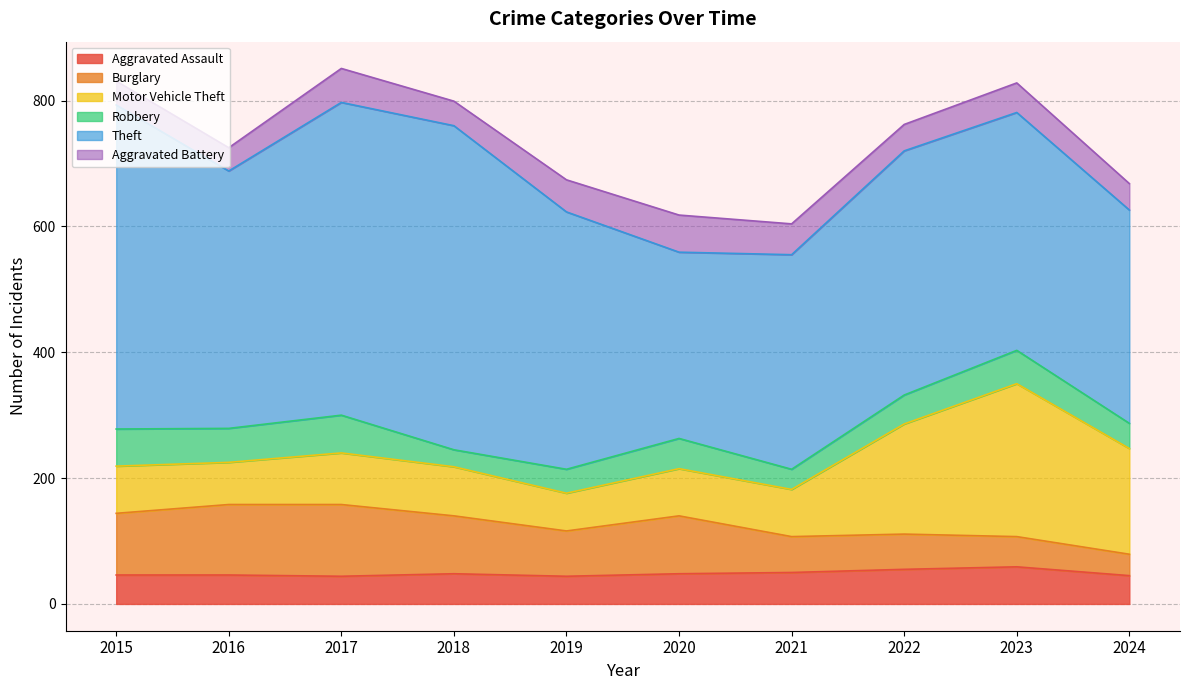

What is the sum of all Aggravated Assault values?

485